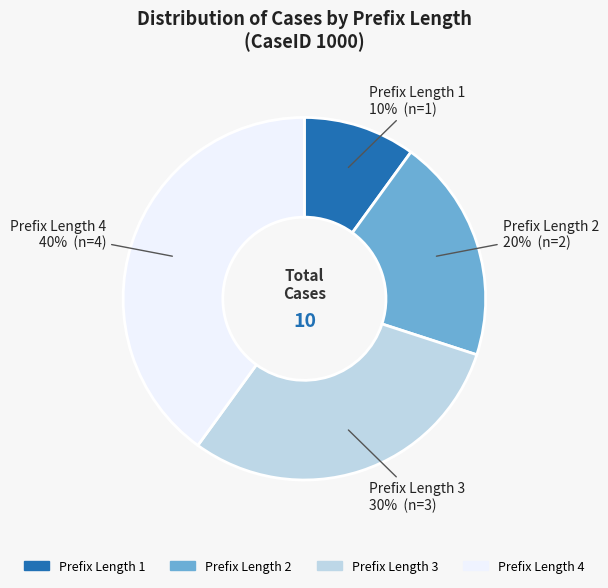

Between Prefix Length 3 and Prefix Length 1, which is larger?

Prefix Length 3